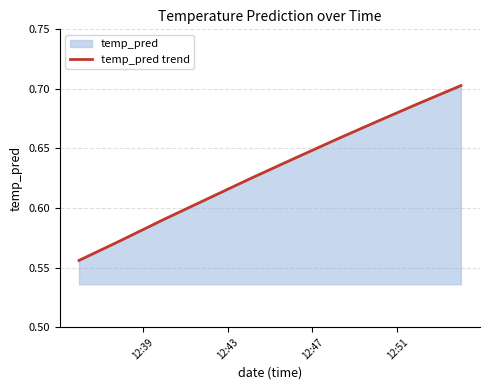

The chart shows a value of 0.1 at 12:39. True or false?

False